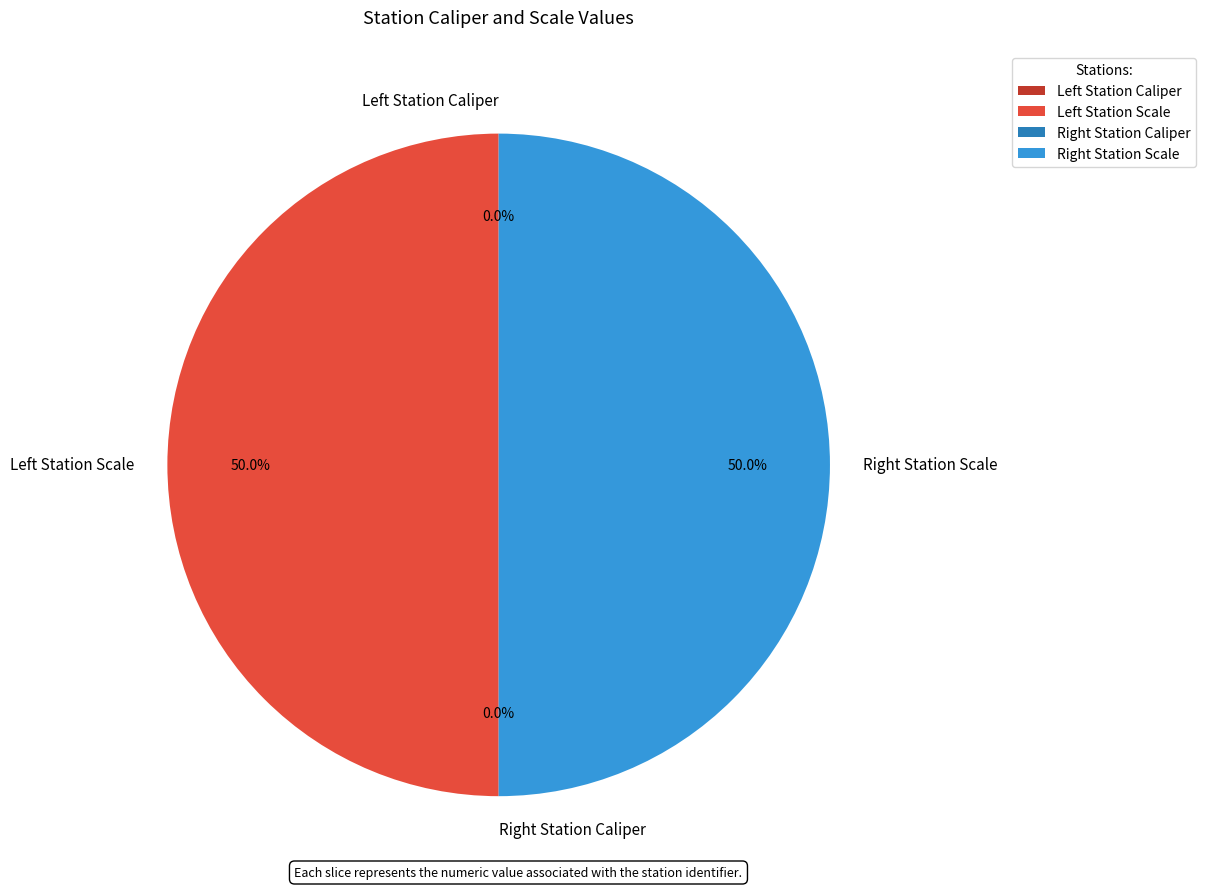

Rank the categories by value from highest to lowest.

Left Station Scale, Right Station Scale, Right Station Caliper, Left Station Caliper